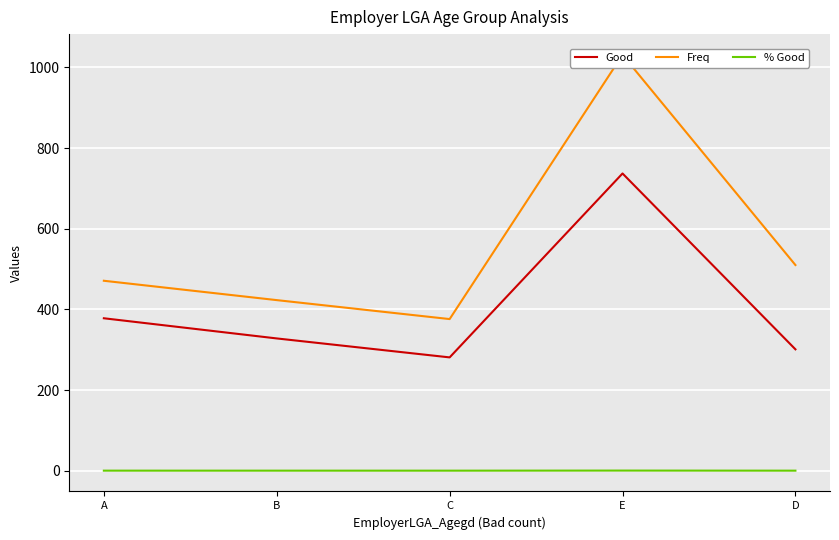

What is the difference between the Freq values at C and A?

95.0